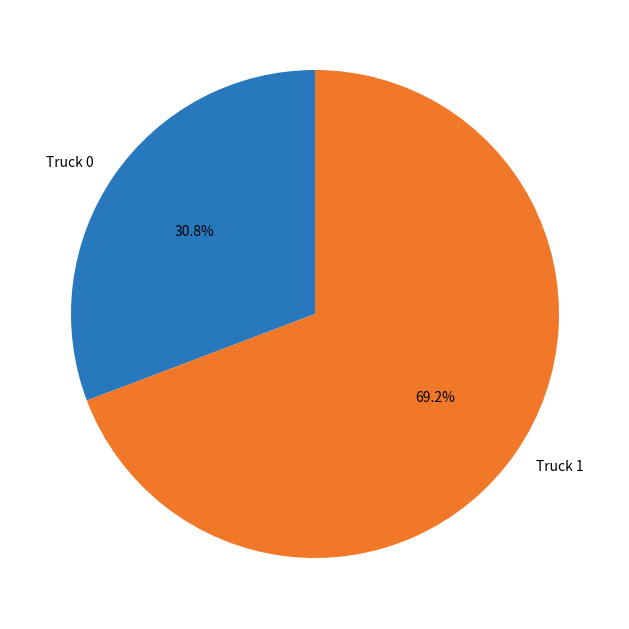

To the nearest percent, what portion does Truck 0 represent?

31%